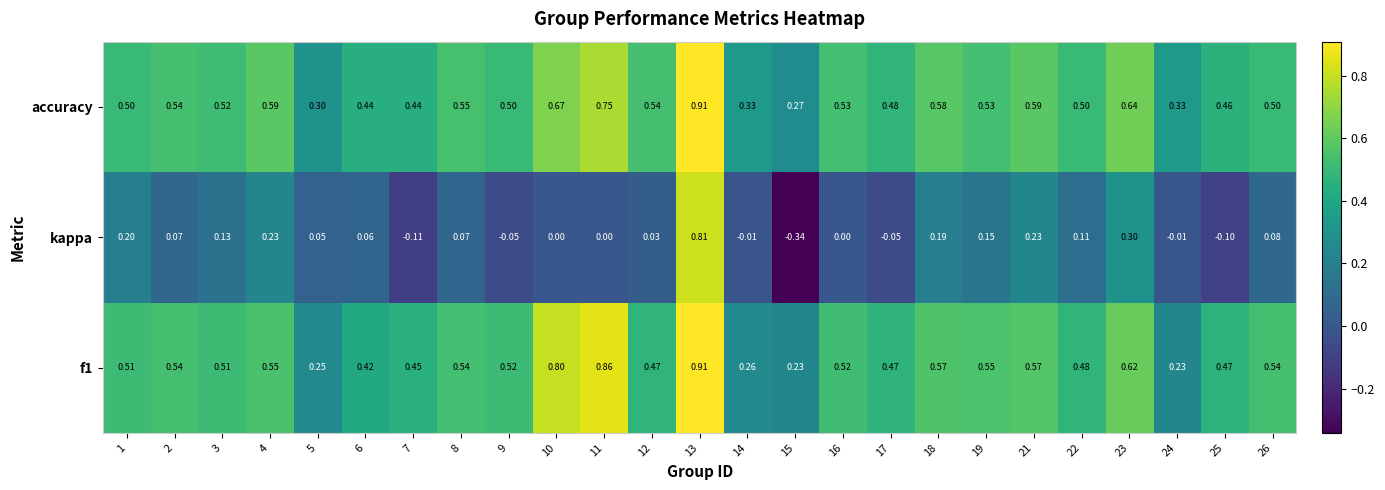

Is the value of accuracy at 22 greater than the value of kappa at 7?

Yes